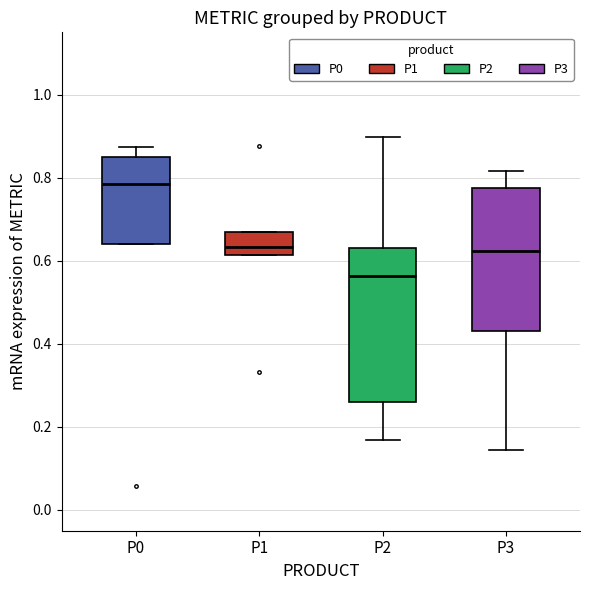

Which box has the lowest median line?

P2